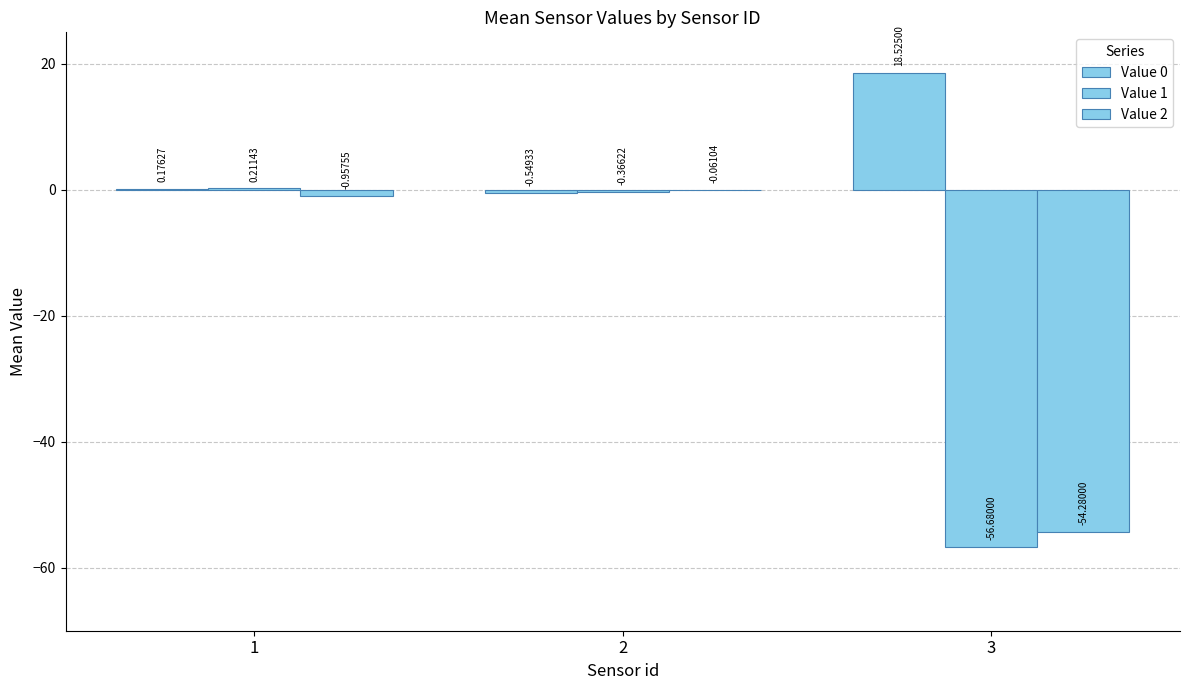

Read the Value 2 value at 2.

-0.1